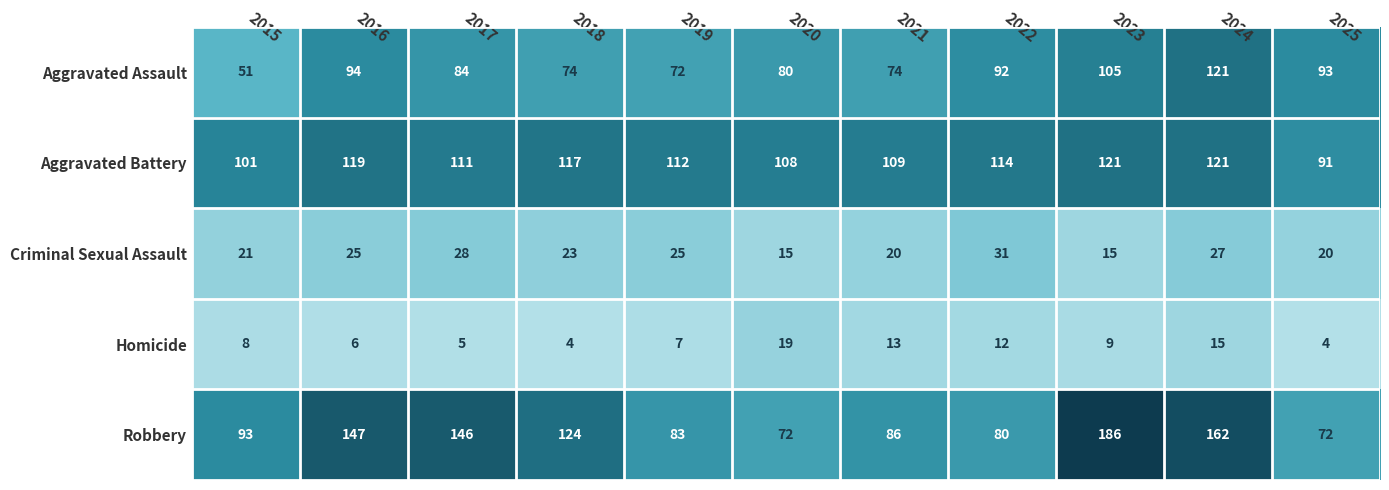

What is the average value of the Robbery series?

114